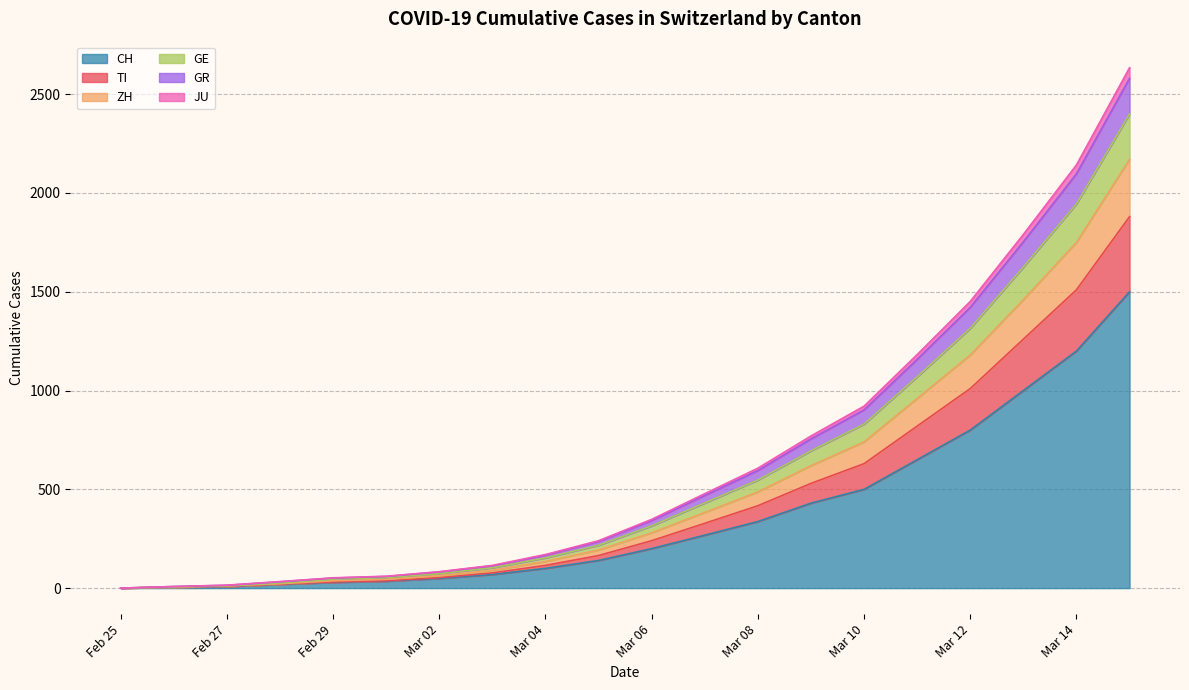

Between 2020-03-09 and 2020-03-02, which is larger?

2020-03-09